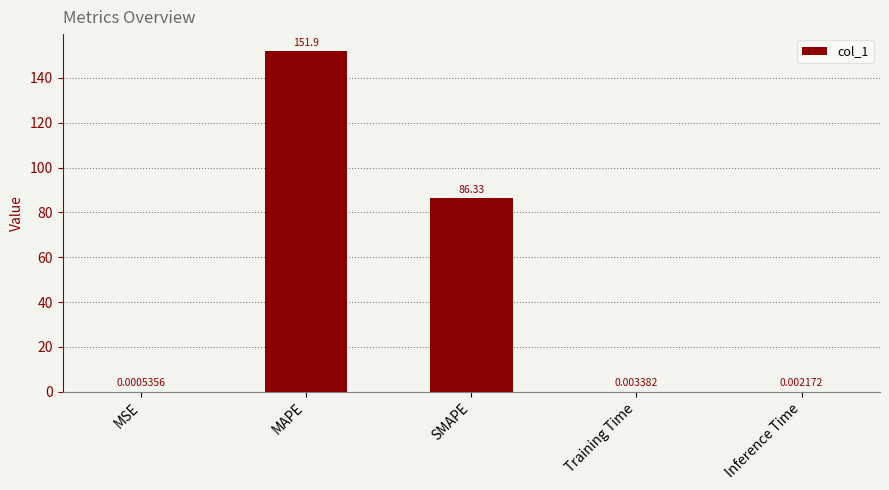

Which category has the highest value across all series?

MAPE